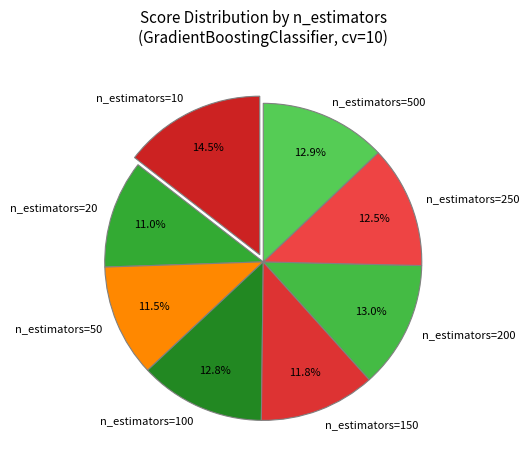

How many segments does this pie chart have?

8